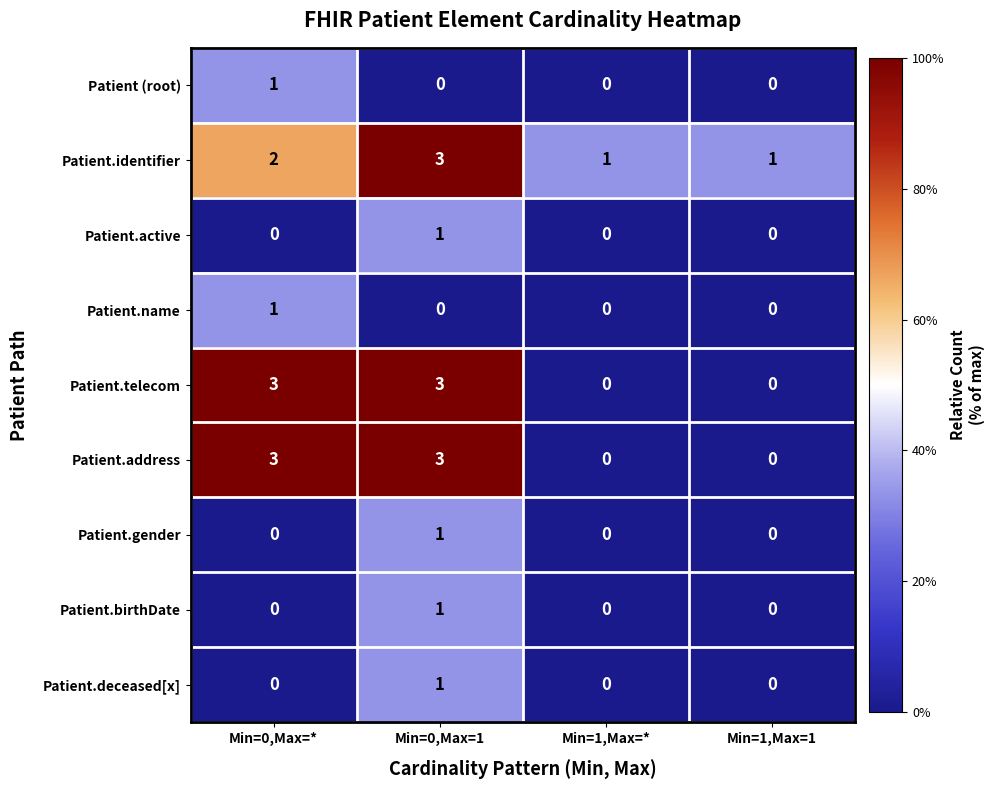

What is the difference between the highest and lowest values at Min=0,Max=1?

3